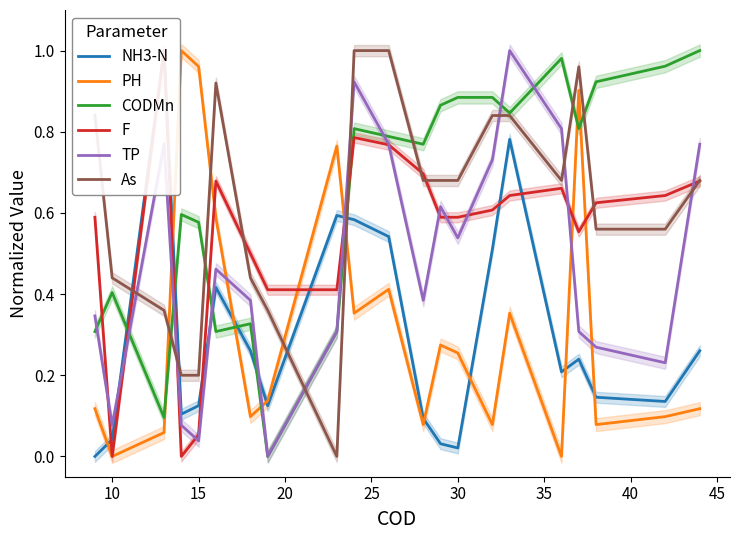

What is the sum of all CODMn values?

13.4